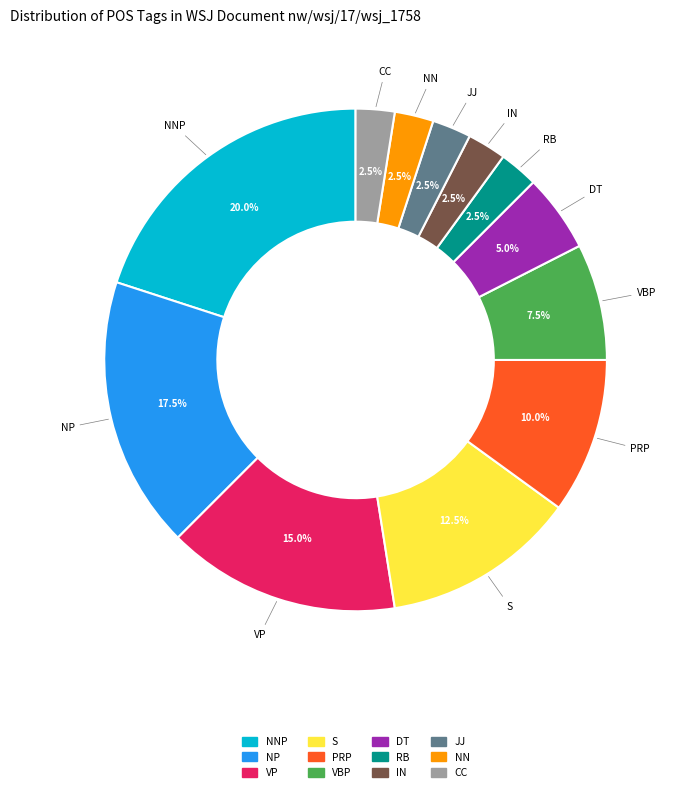

Is there any slice that represents more than half of the pie?

No